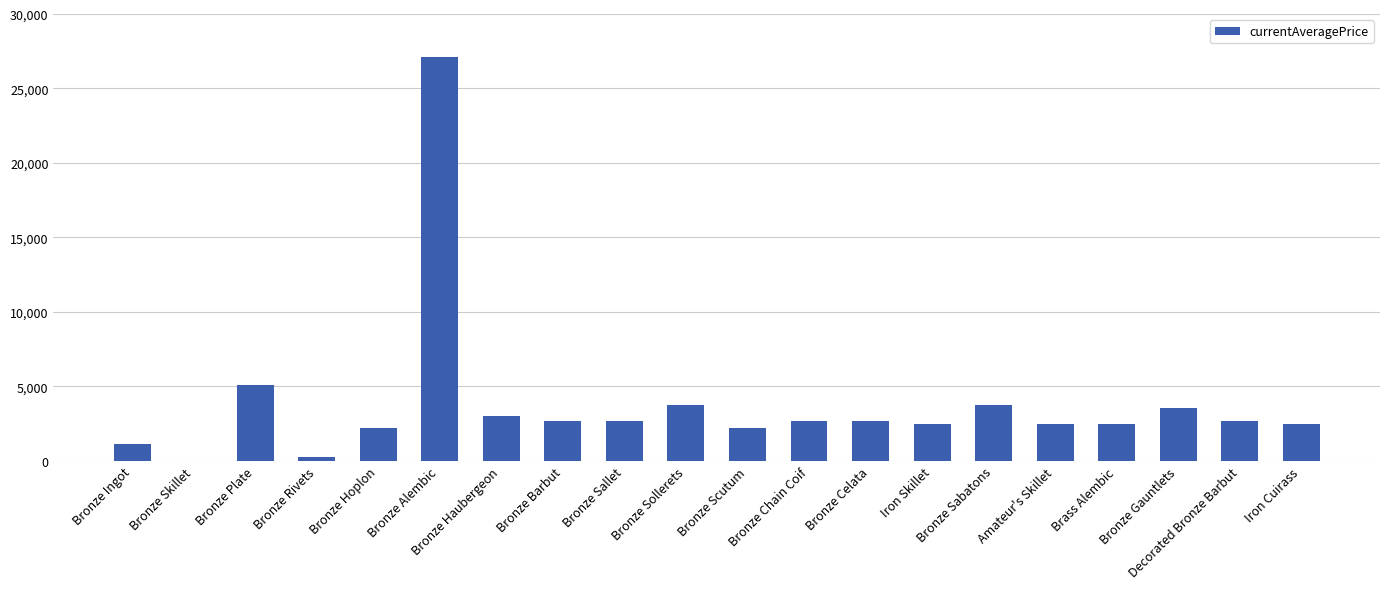

What is the greatest value displayed?

27125.0